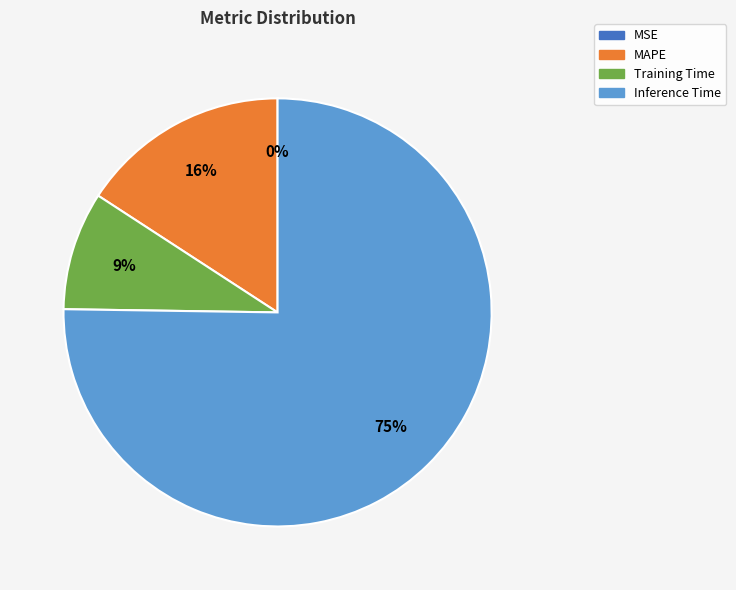

Is there any slice that represents more than half of the pie?

Yes